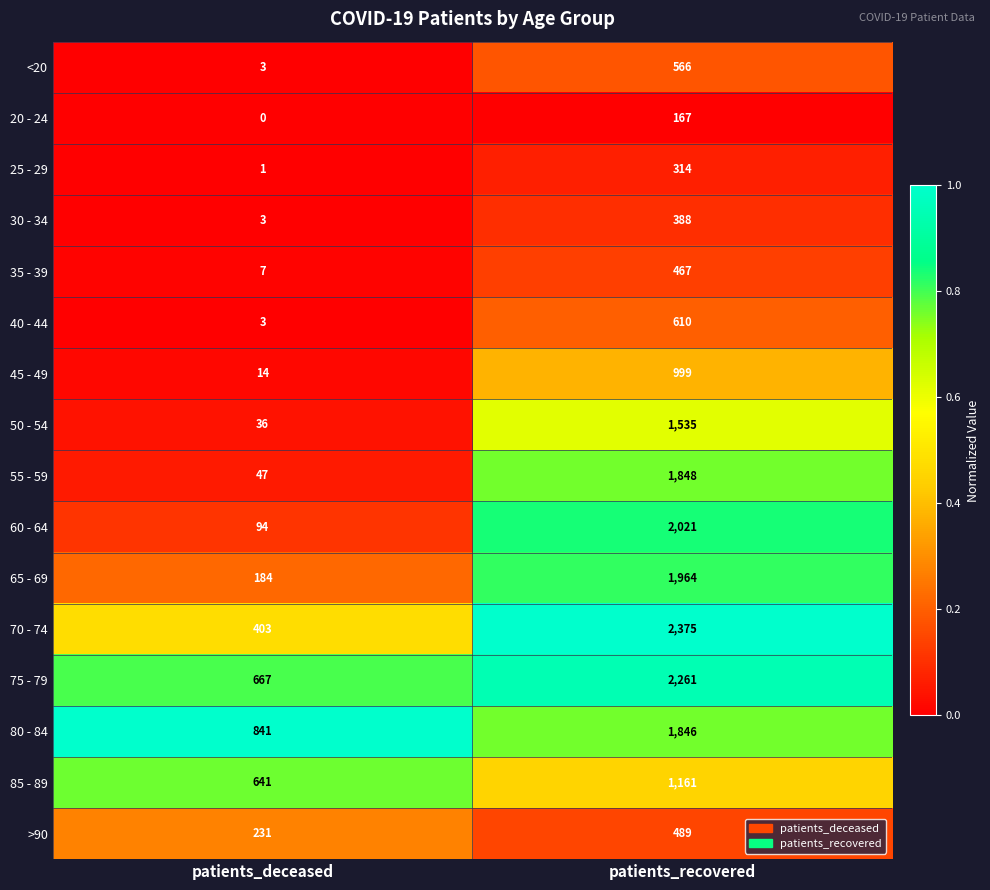

What is the difference between the 80 - 84 values at patients_deceased and patients_recovered?

1005